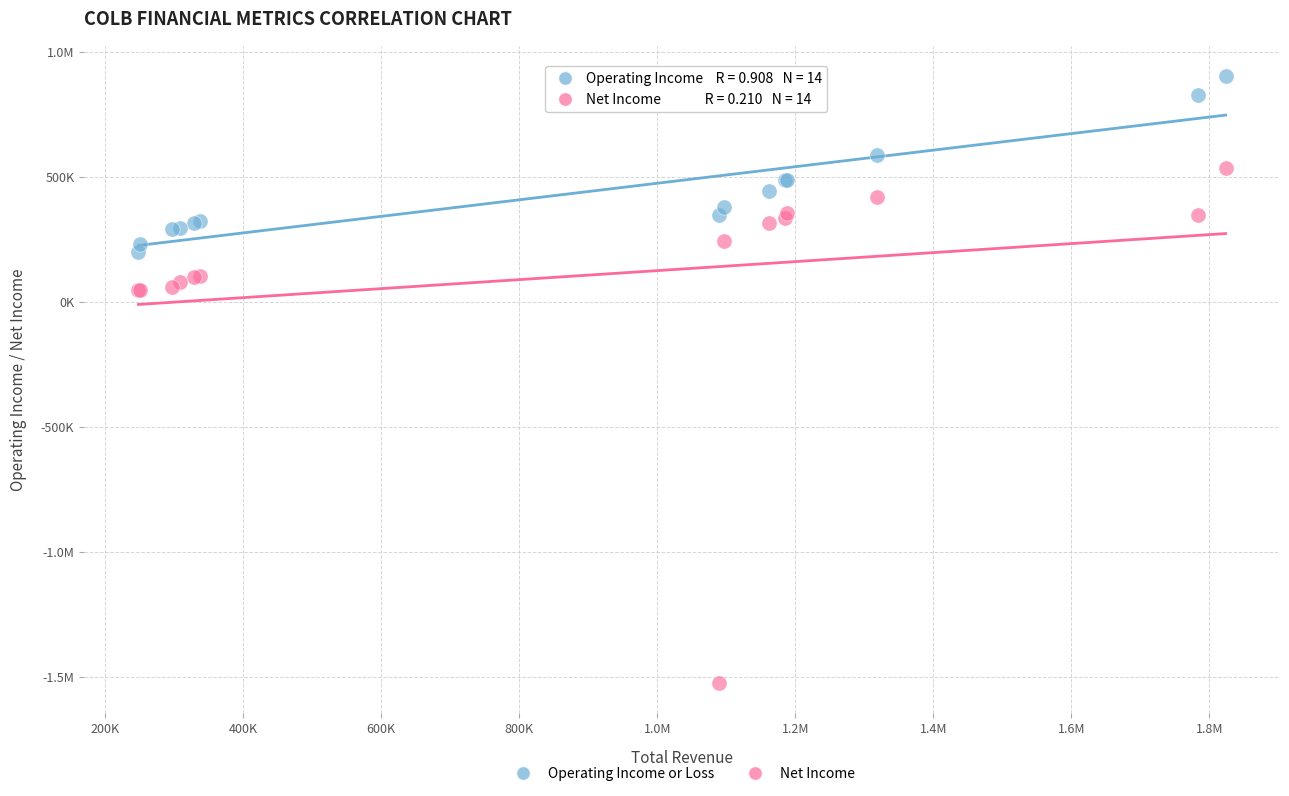

What are all the series names shown in the legend?

Operating Income or Loss, Net Income